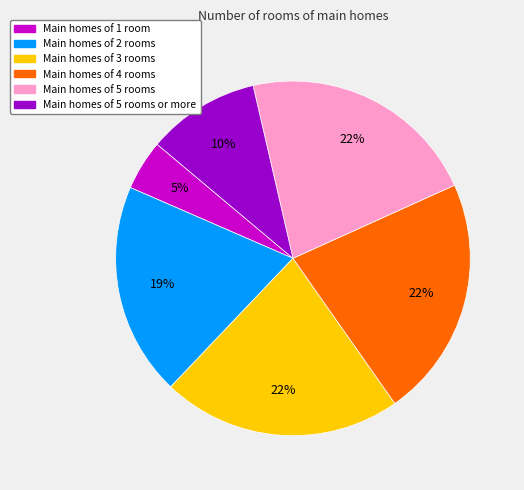

To the nearest percent, what is the difference between the largest and smallest slice percentages?

17%